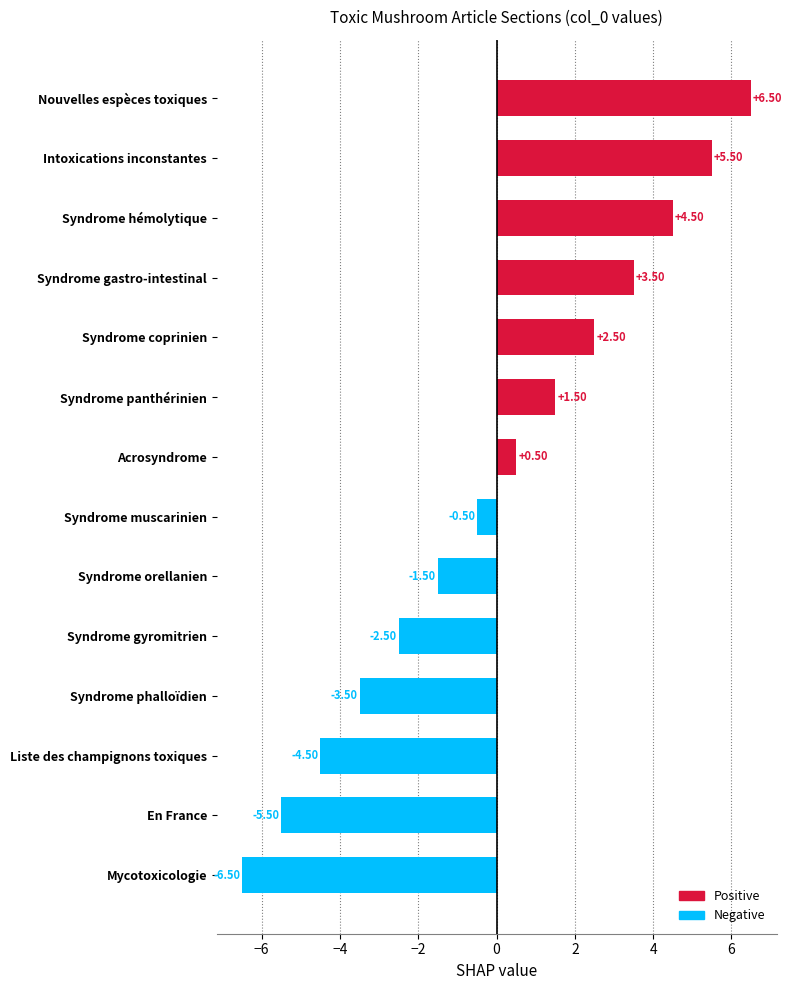

At which label is the value closest to 0?

Syndrome muscarinien